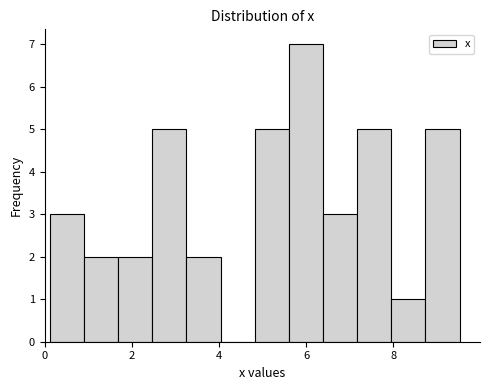

Read against the x-axis, roughly where is the centre of the tallest bar?

6.0